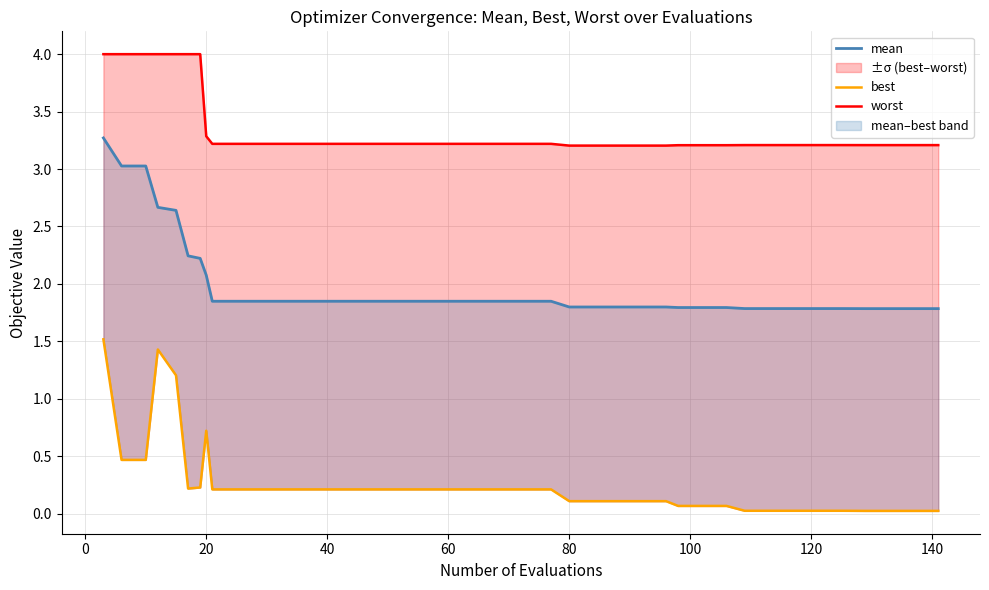

What are all the series names shown in the legend?

mean, best, worst